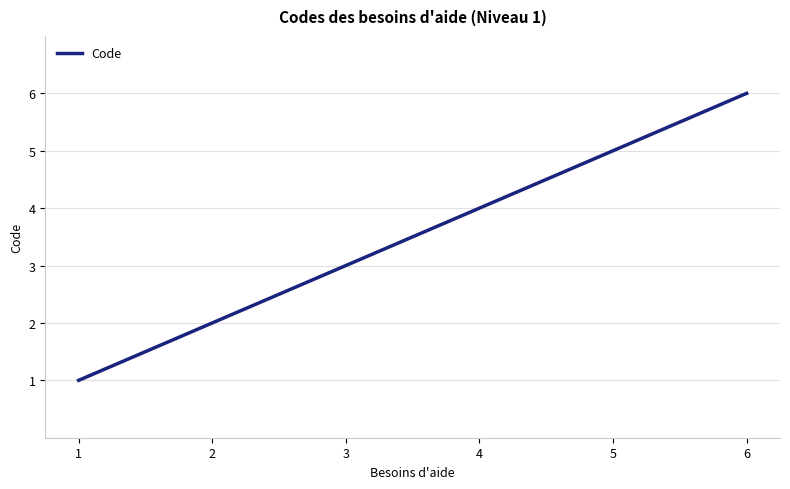

Does the chart display data point markers on the line(s)?

No